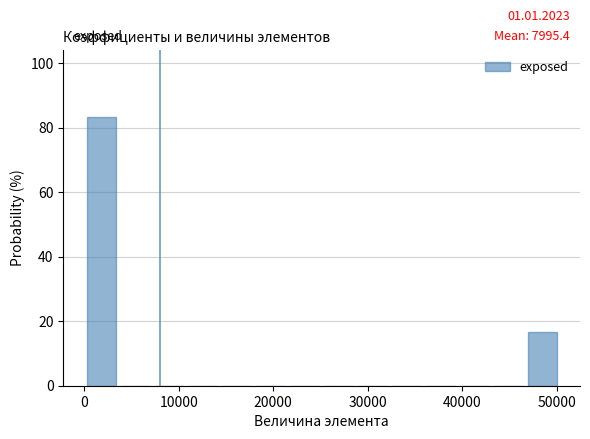

Read against the x-axis, roughly where is the centre of the tallest bar?

2000